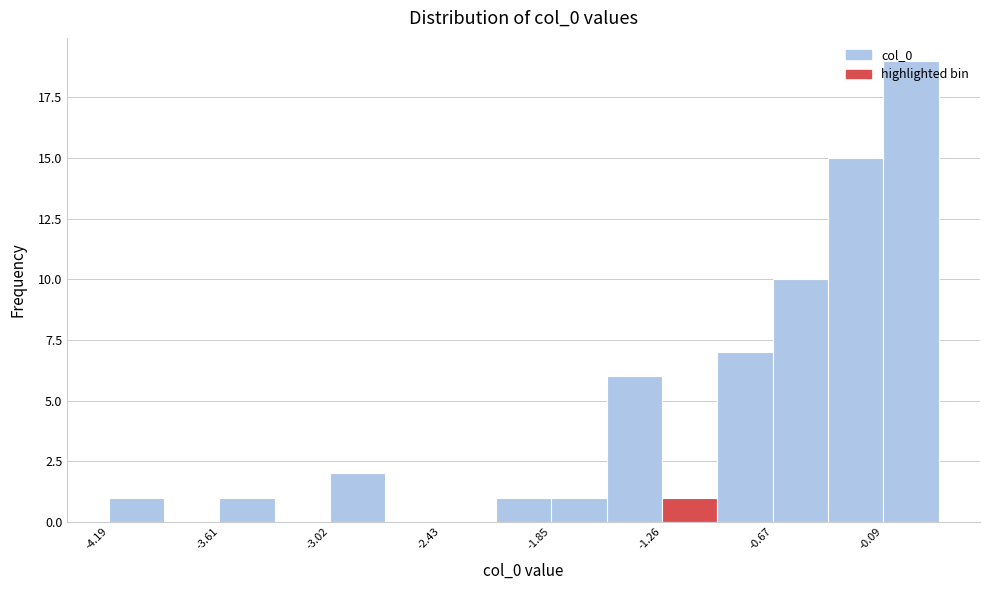

Read against the x-axis, roughly where is the centre of the tallest bar?

0.1